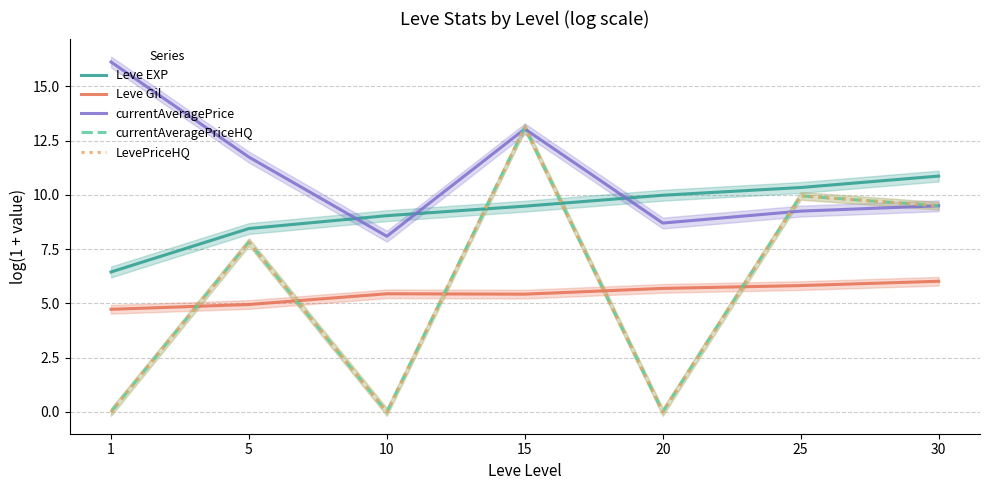

Is it true that Leve Gil equals 5.4 at 10?

True